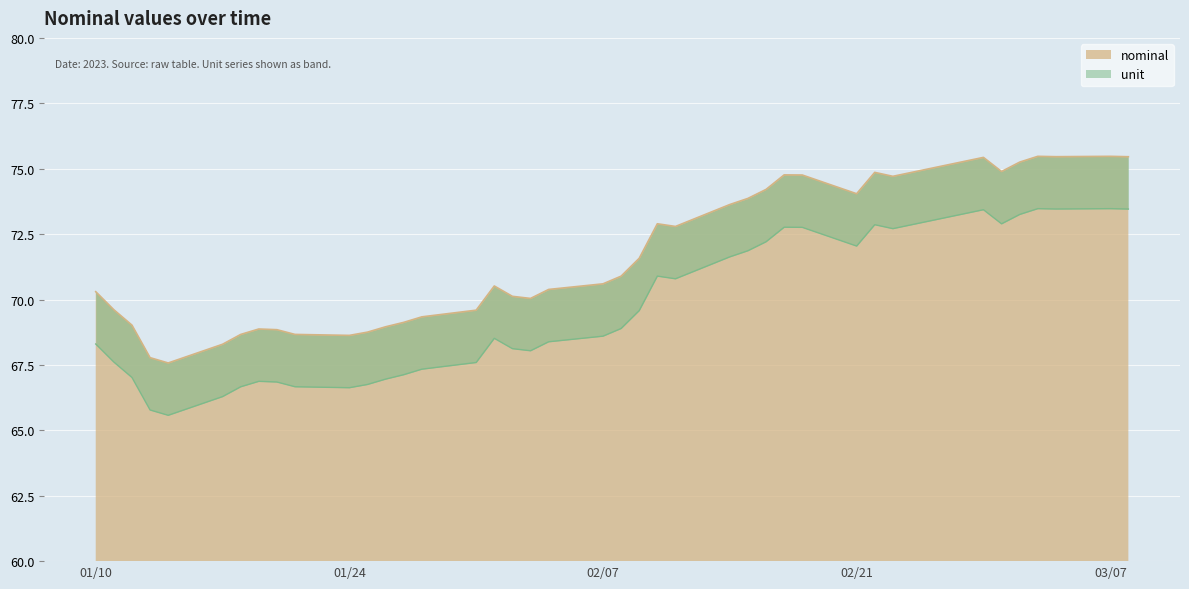

What is the difference between the values at 2023-02-17 and 2023-02-15?

0.9